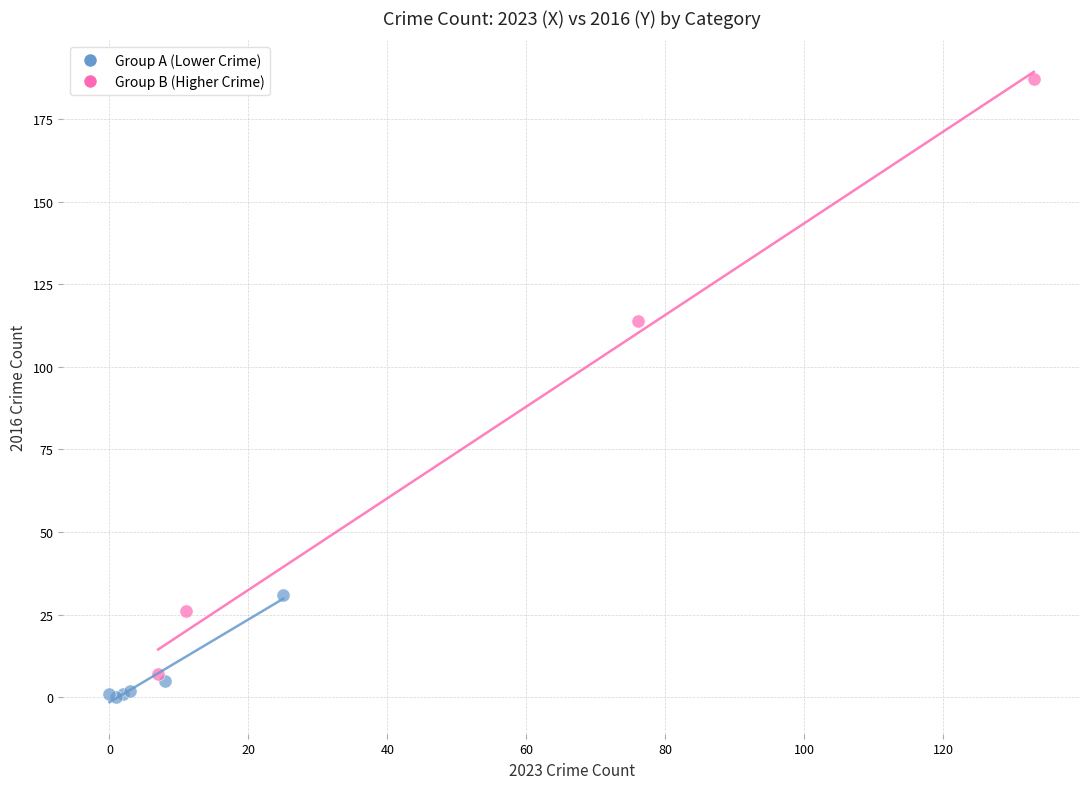

Which series contains the highest Y value?

Group B (Higher Crime)